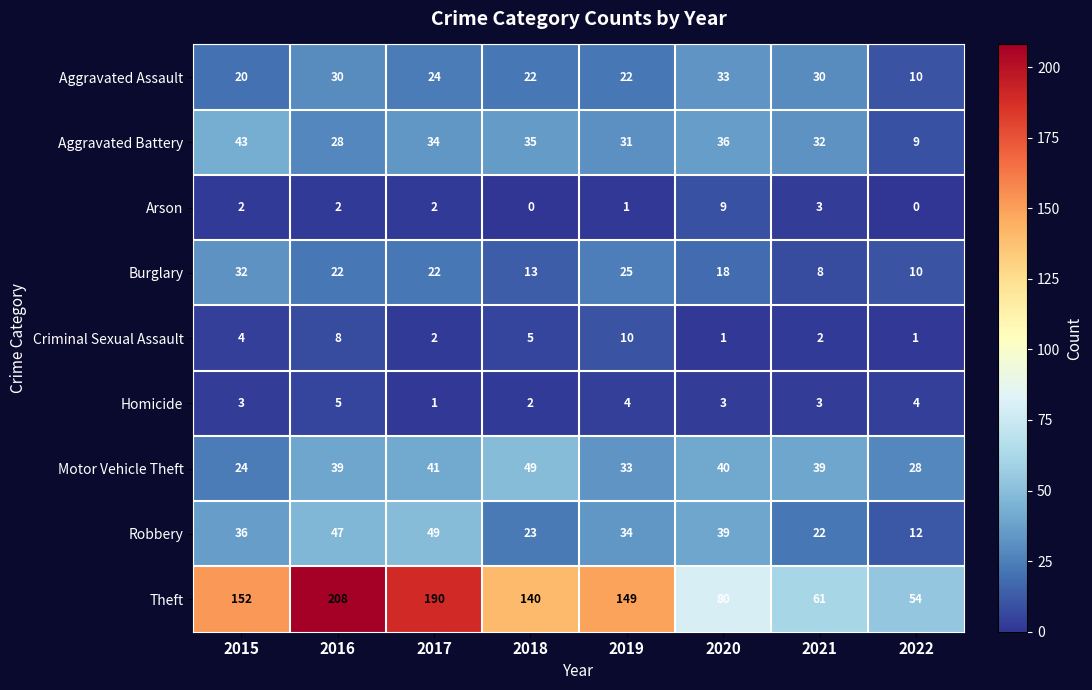

Which series has the widest spread of values?

Theft